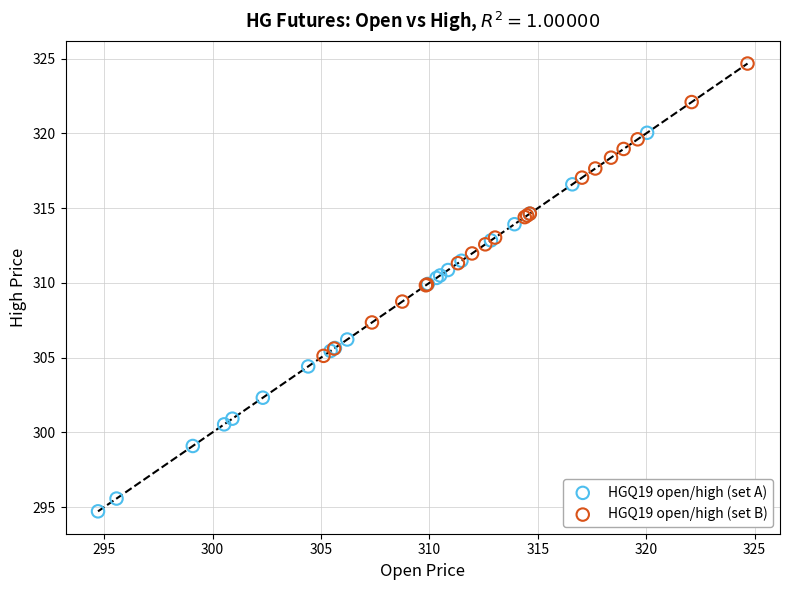

Which series has the largest Y range (max minus min)?

HGQ19 open/high (set A)